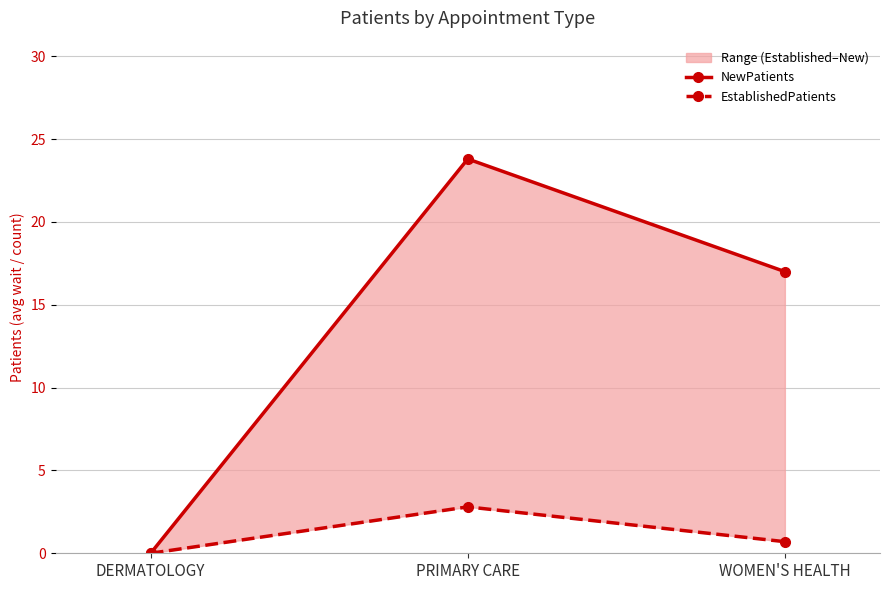

The value of EstablishedPatients at PRIMARY CARE is 1.5. True or false?

False